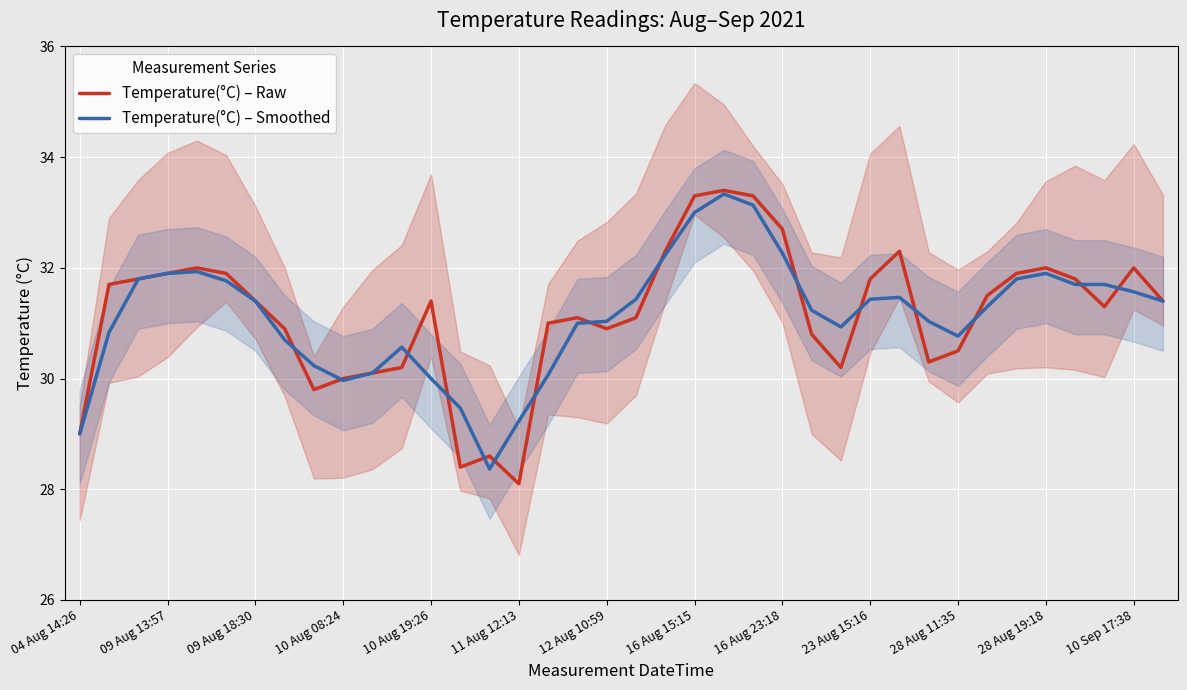

What is the value of the Temperature(°C) – Smoothed point at the 26th from the left?

31.2